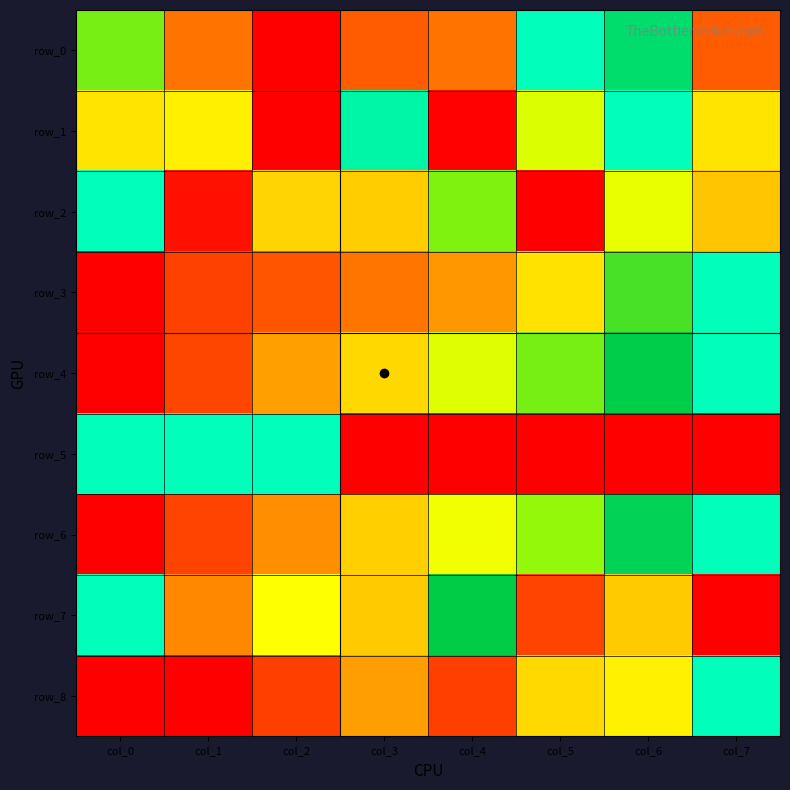

List the labels in order of row_8 value, smallest first.

col_0, col_1, col_2, col_4, col_3, col_5, col_6, col_7